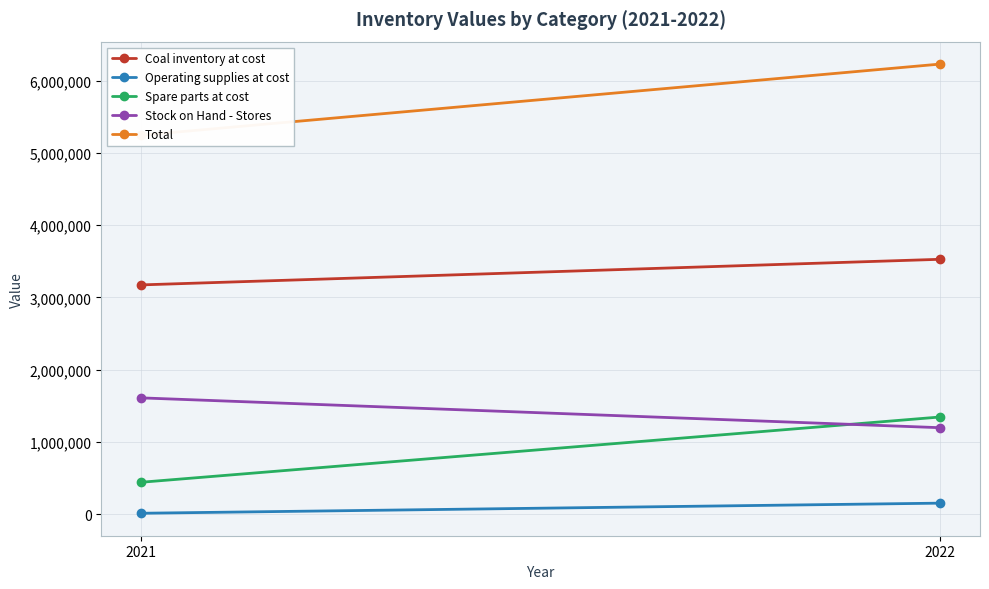

What is the approximate value of Operating supplies at cost at 2022?

154991